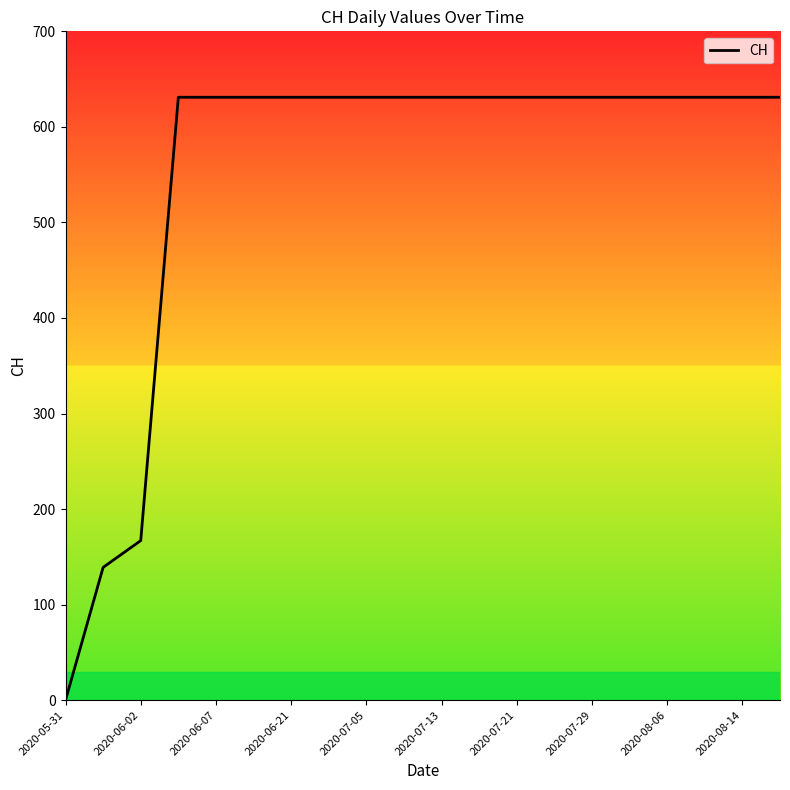

What is the greatest value displayed?

631